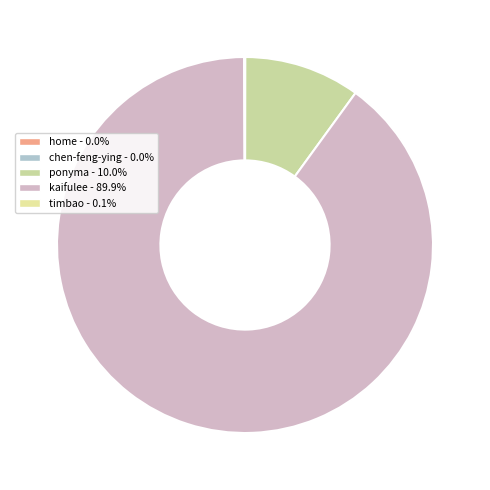

Between kaifulee and ponyma, which is larger?

kaifulee